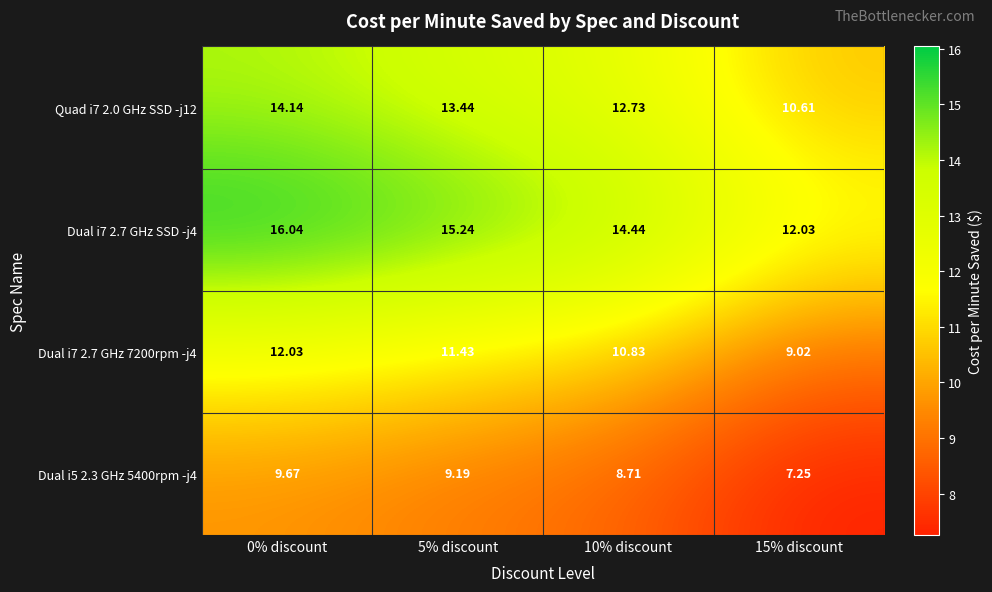

Rank the series by their maximum value, from lowest to highest.

Dual i5 2.3 GHz 5400rpm -j4, Dual i7 2.7 GHz 7200rpm -j4, Quad i7 2.0 GHz SSD -j12, Dual i7 2.7 GHz SSD -j4